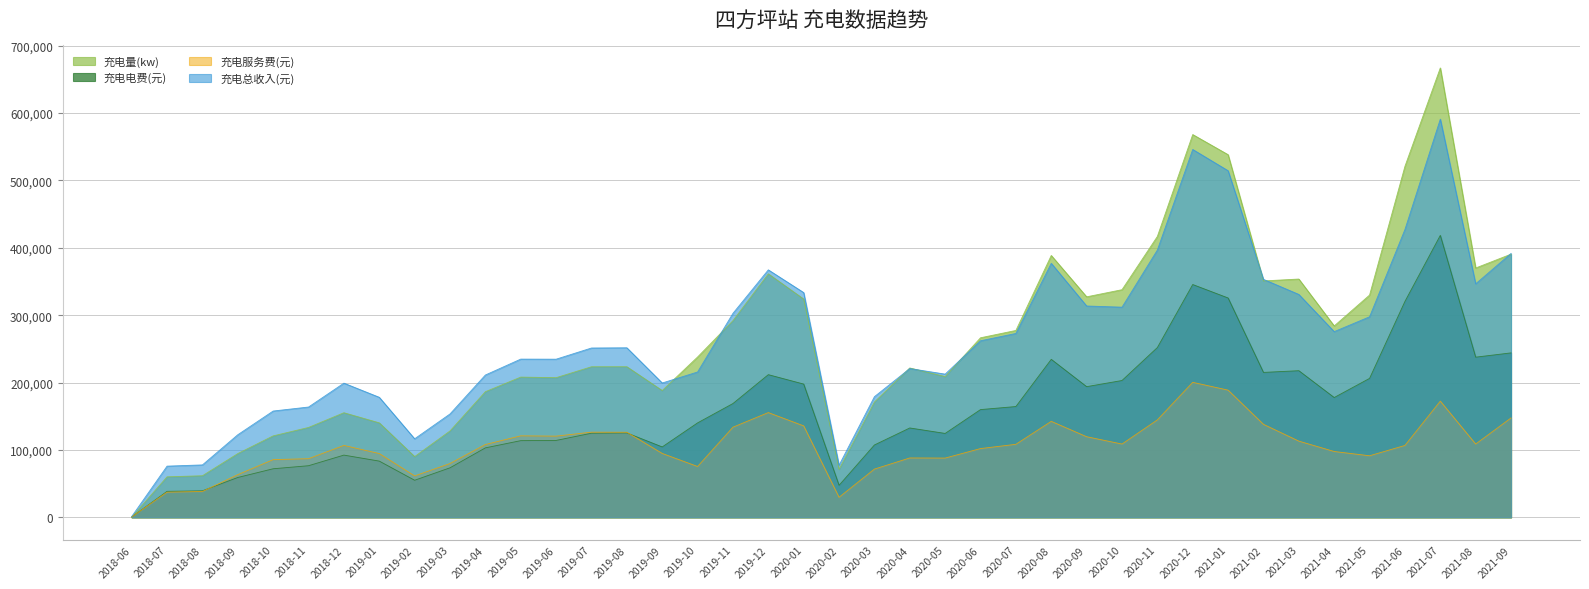

Where is the first local minimum for 充电量(kw)?

2019-02